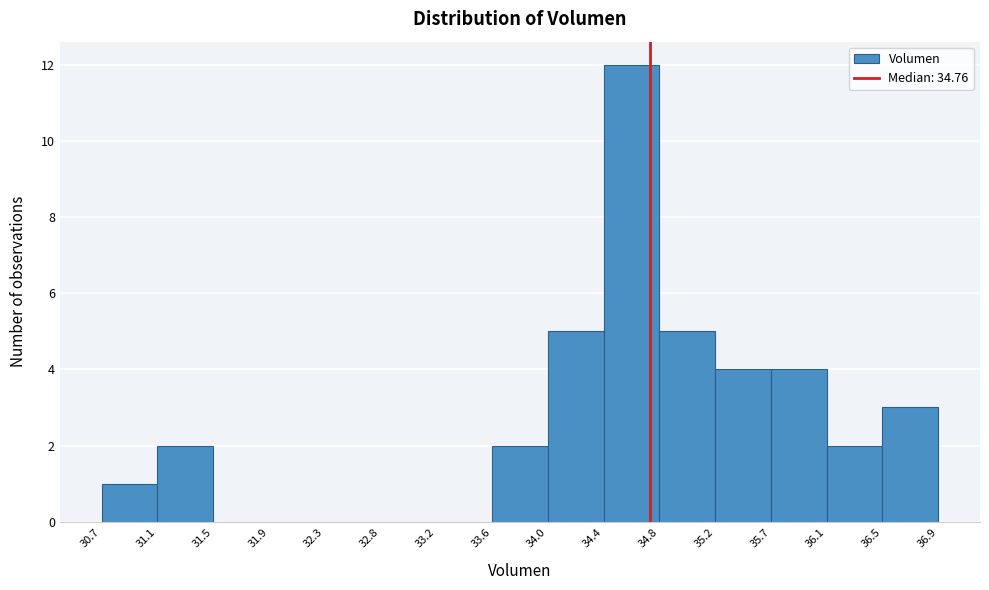

Which range on the x-axis has the tallest bar?

34.4 to 34.8